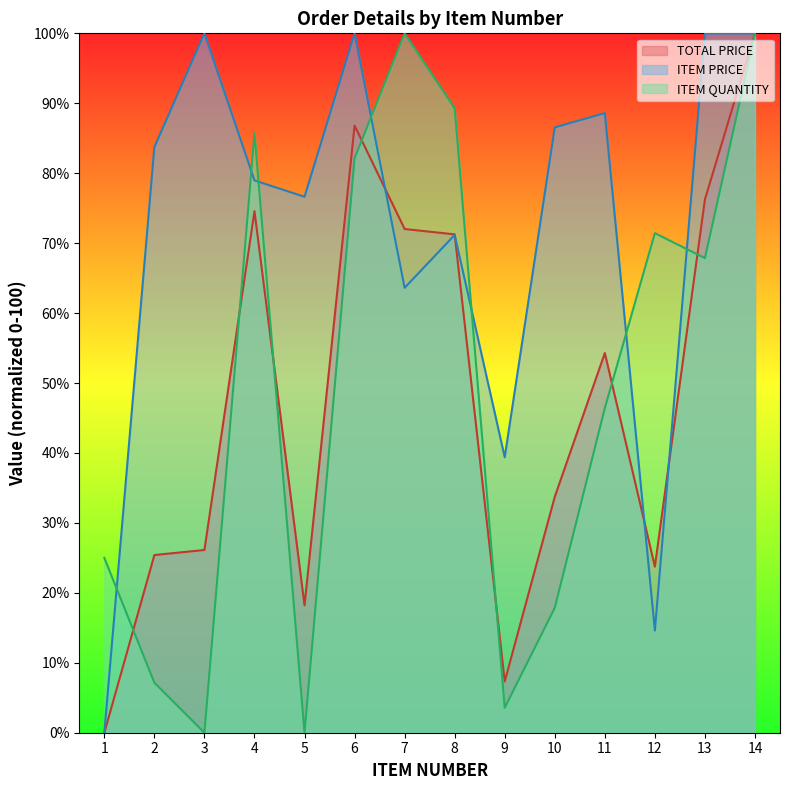

Between which two adjacent categories do ITEM PRICE and TOTAL PRICE first intersect?

6 and 7